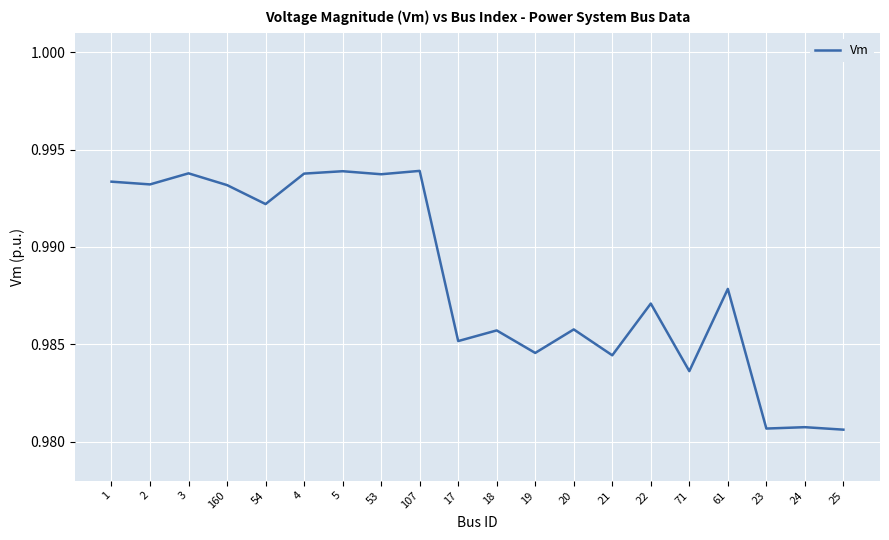

The chart shows a value of 0.4 at 20. True or false?

False